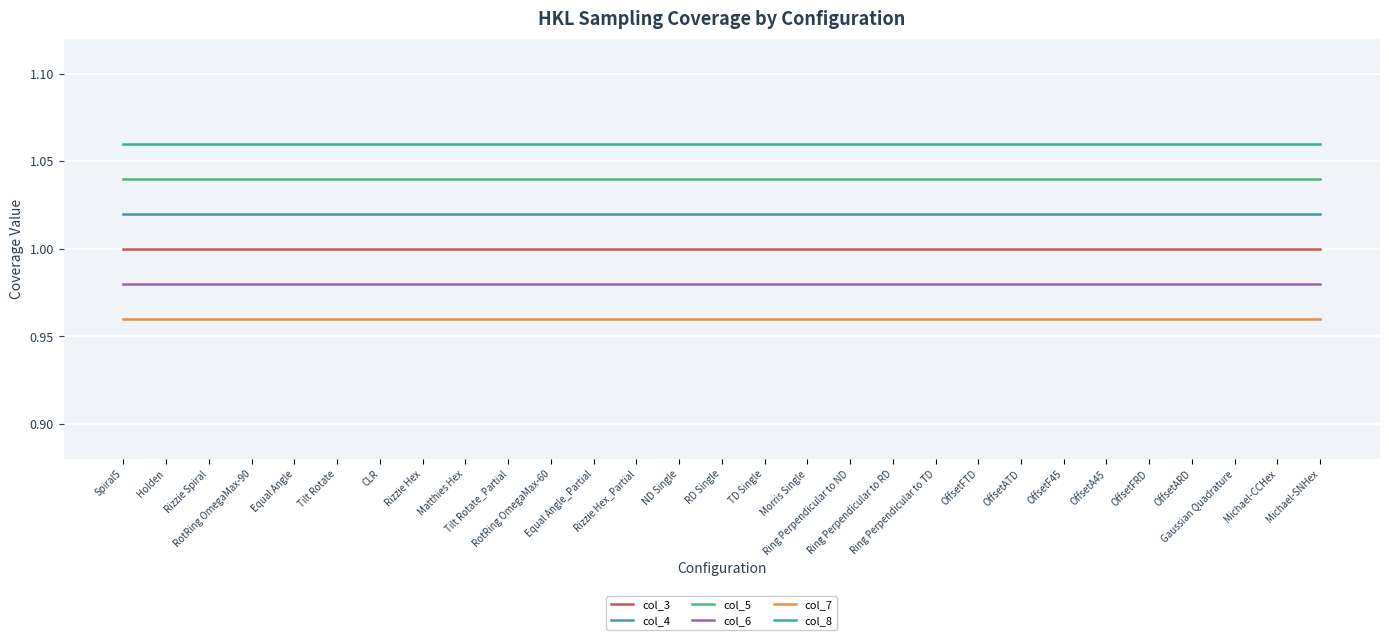

The value of col_7 at Holden is 1.3. True or false?

False